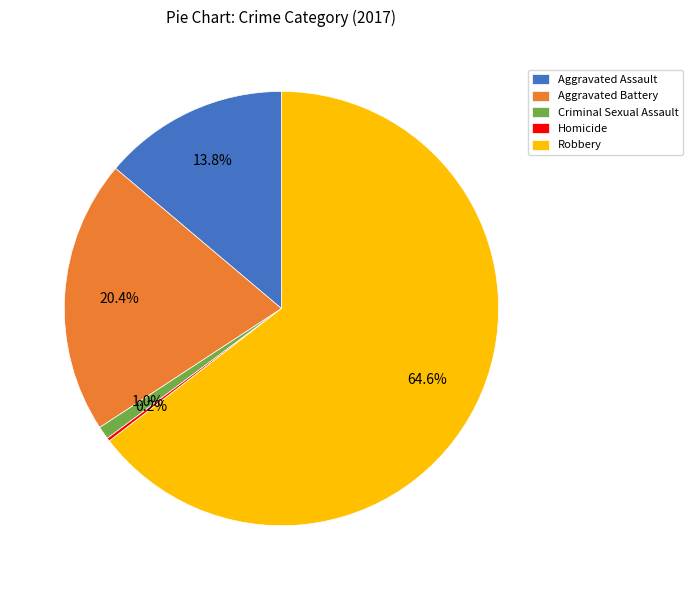

Is there any slice that represents more than half of the pie?

Yes